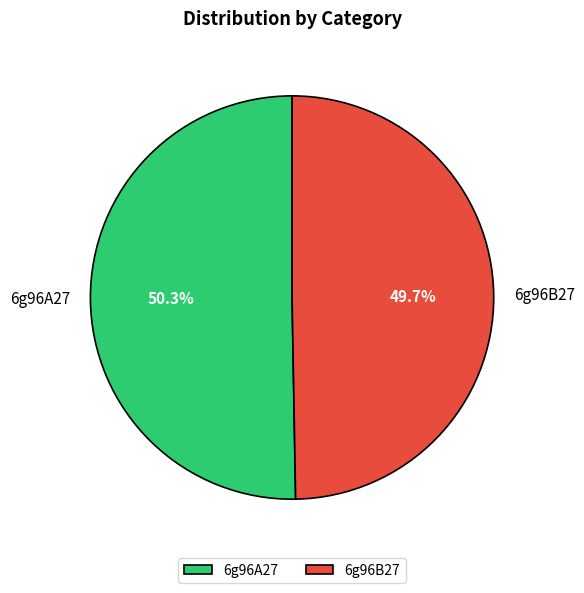

Is the sum of 6g96A27 and 6g96B27 greater than half?

Yes